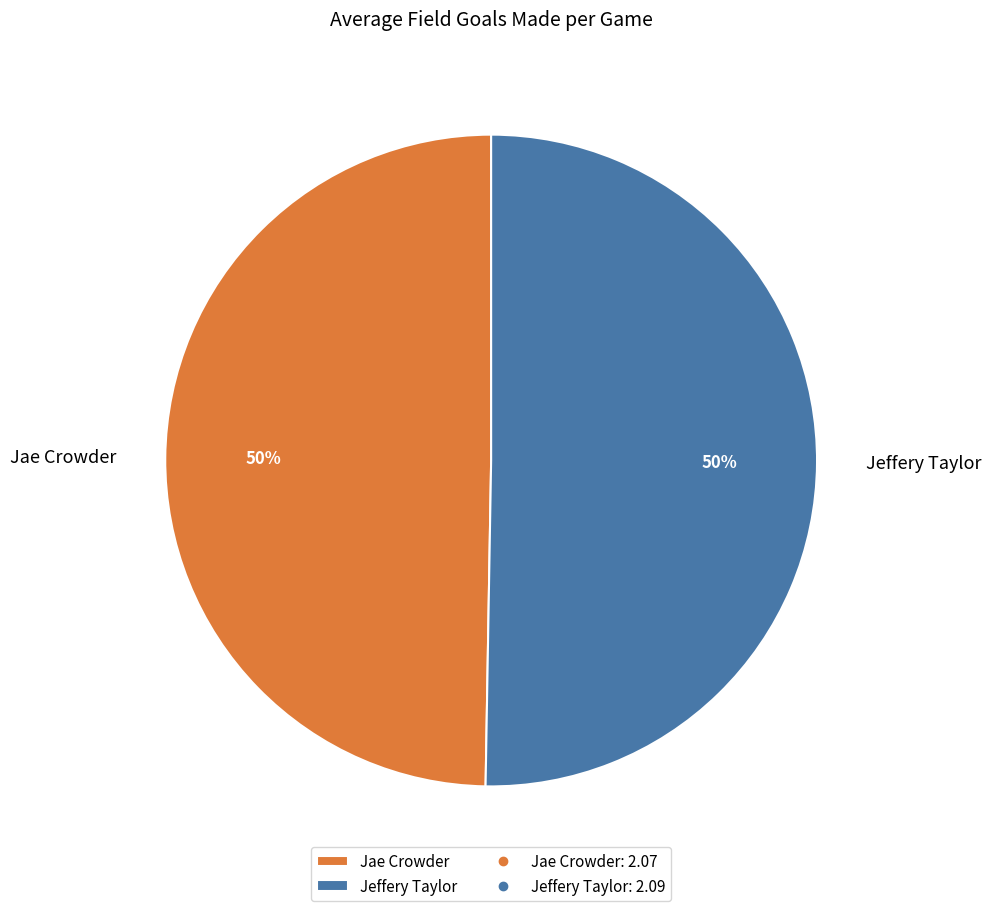

To the nearest percent, what is the average slice percentage?

50%